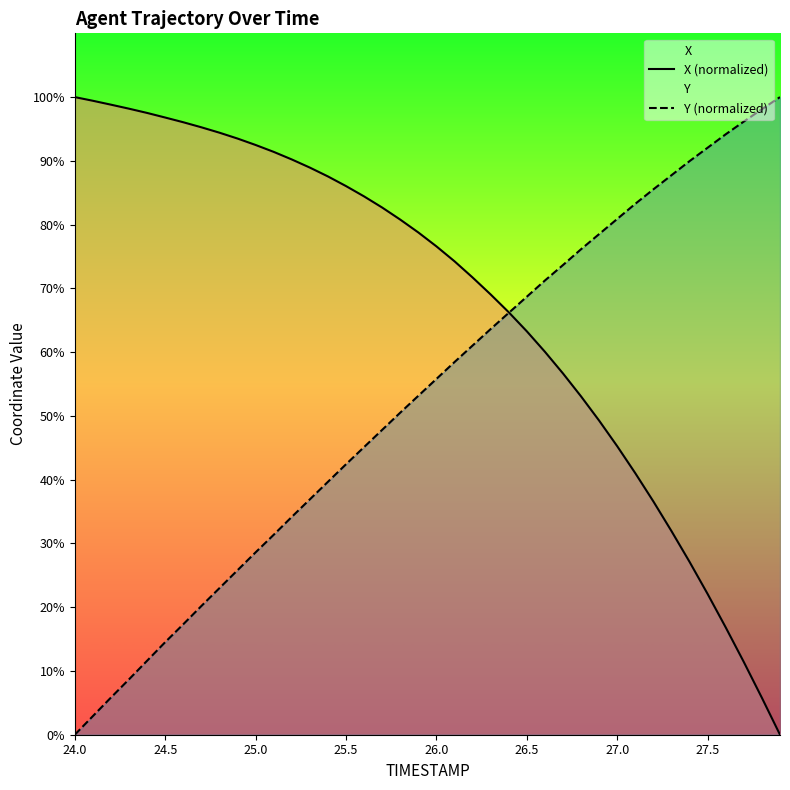

True or false: Y (normalized) has a value of 68.7 at 26.5.

True